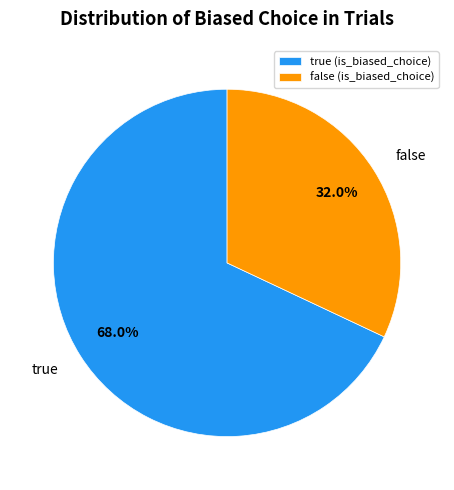

Between true and false, which is larger?

true